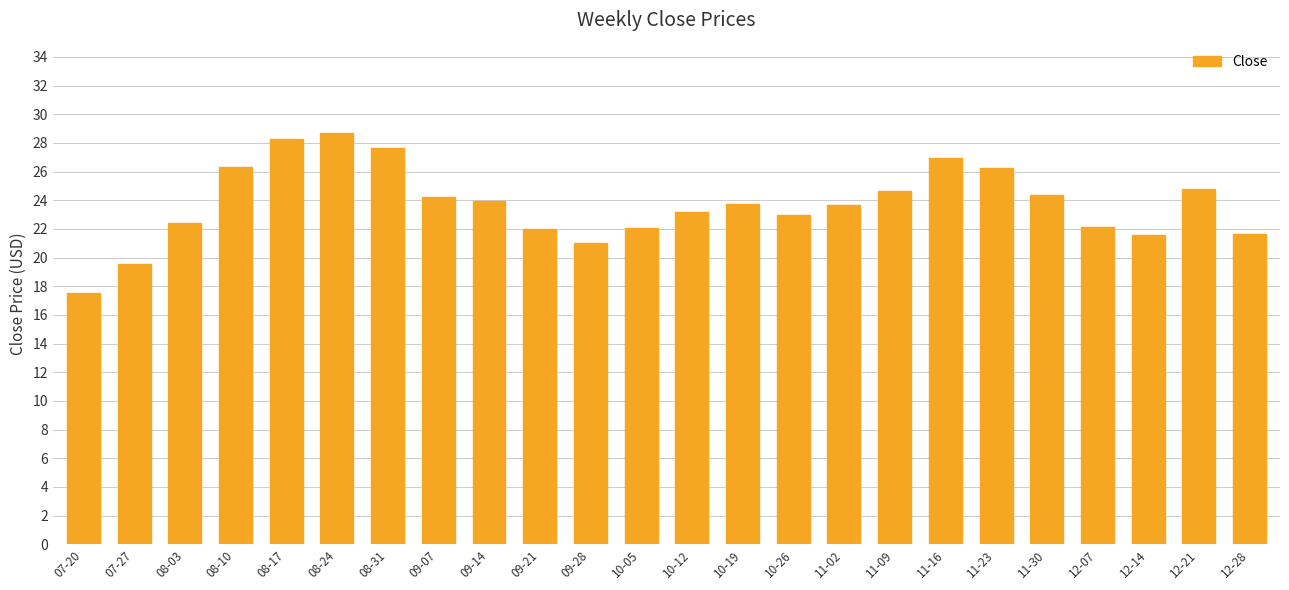

What is the difference between the values at 08-03 and 12-21?

2.4